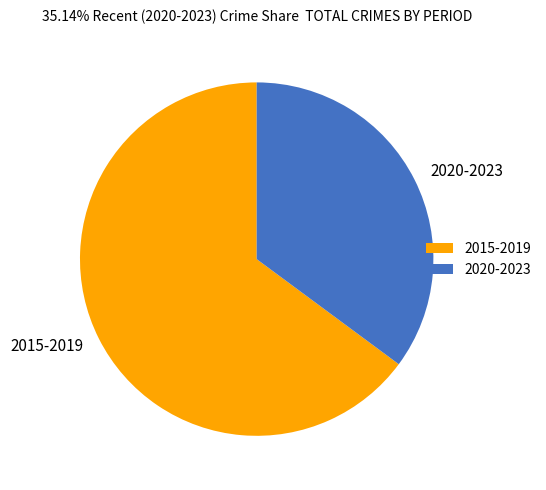

Rank the categories by value from highest to lowest.

2015-2019, 2020-2023